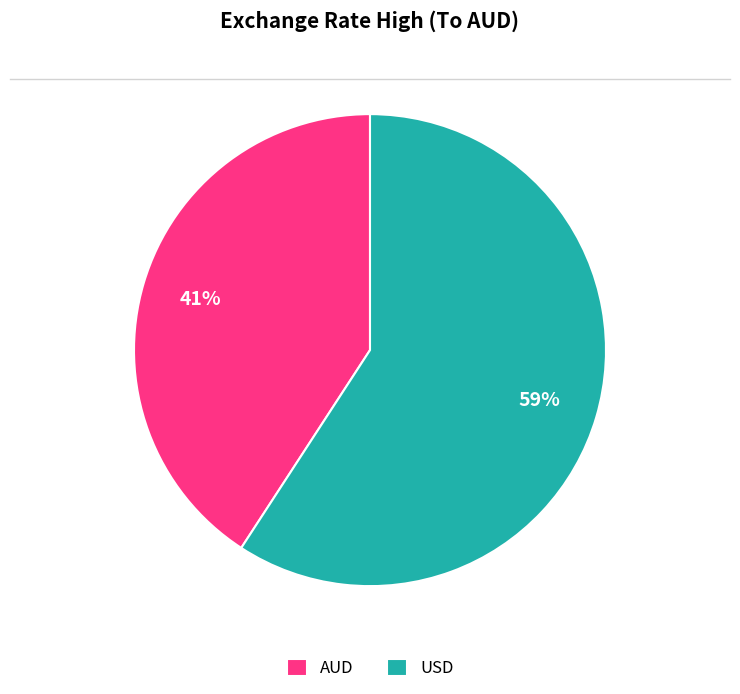

Between USD and AUD, which is larger?

USD